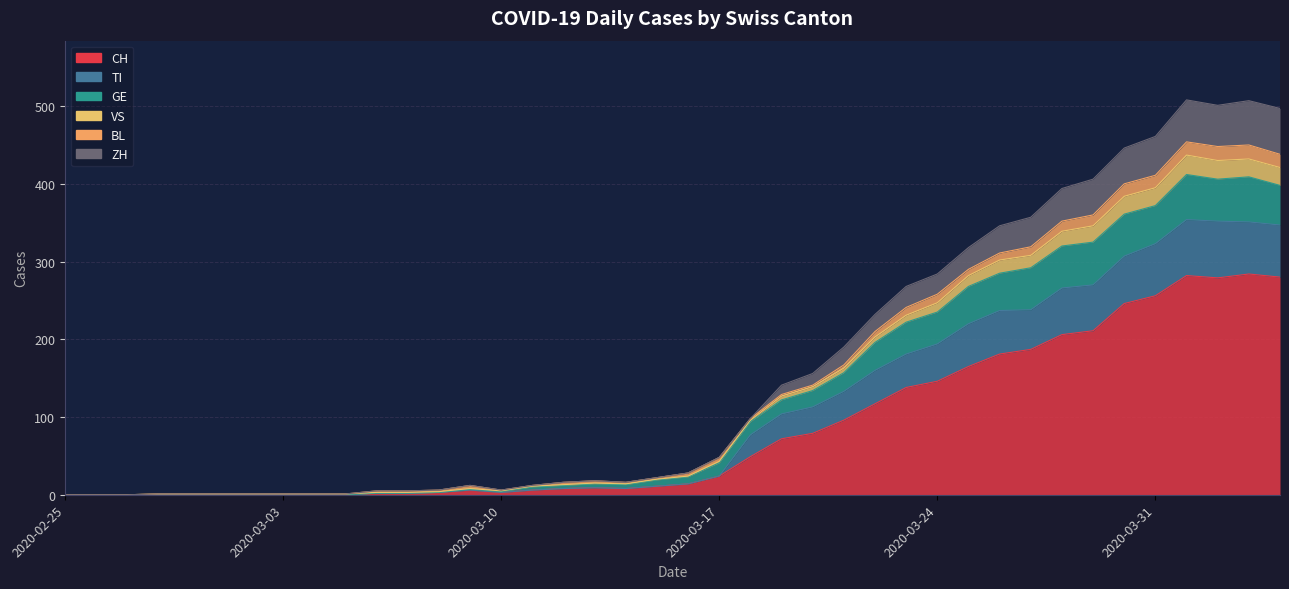

What is the label of the 26th point from the left?

2020-03-21